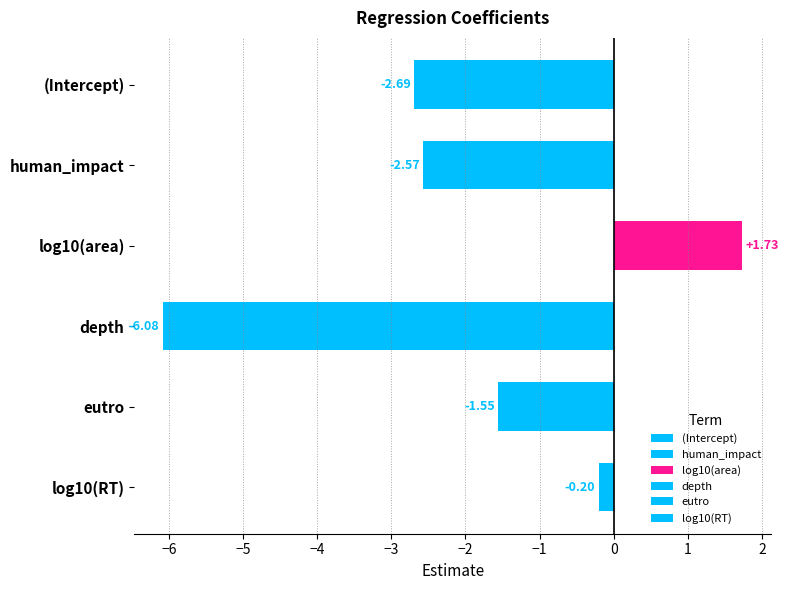

What is the value of the 1st bar from the left?

-2.7